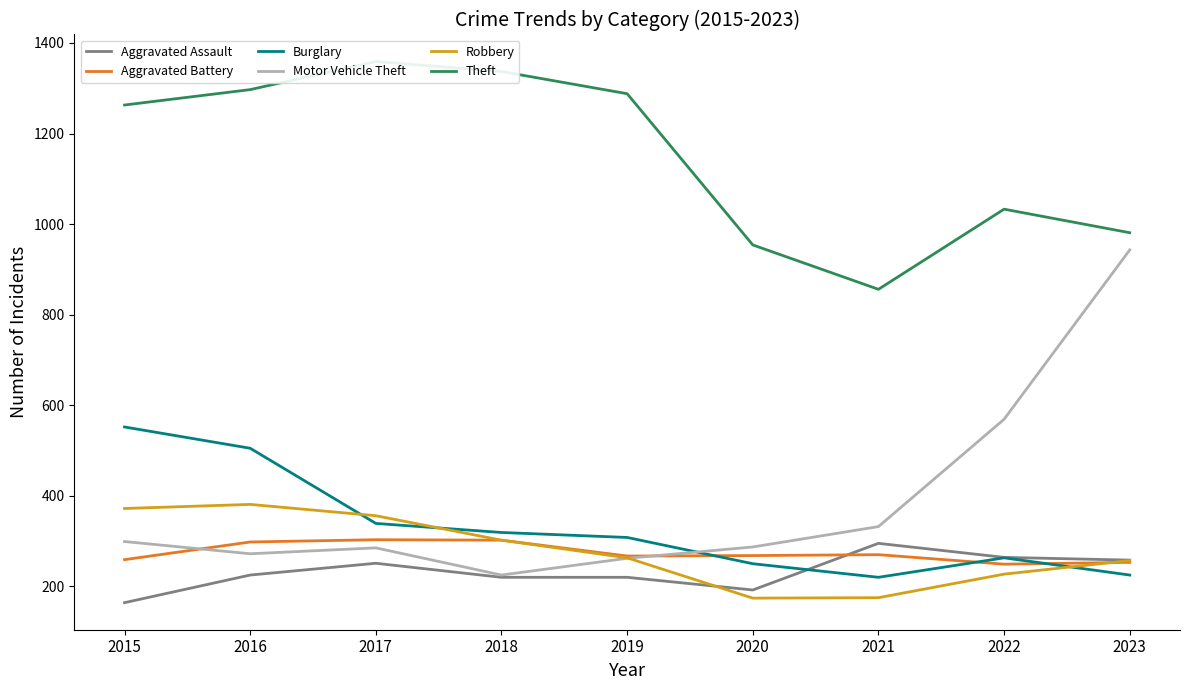

What is the difference between the highest and lowest values at 2015?

1099